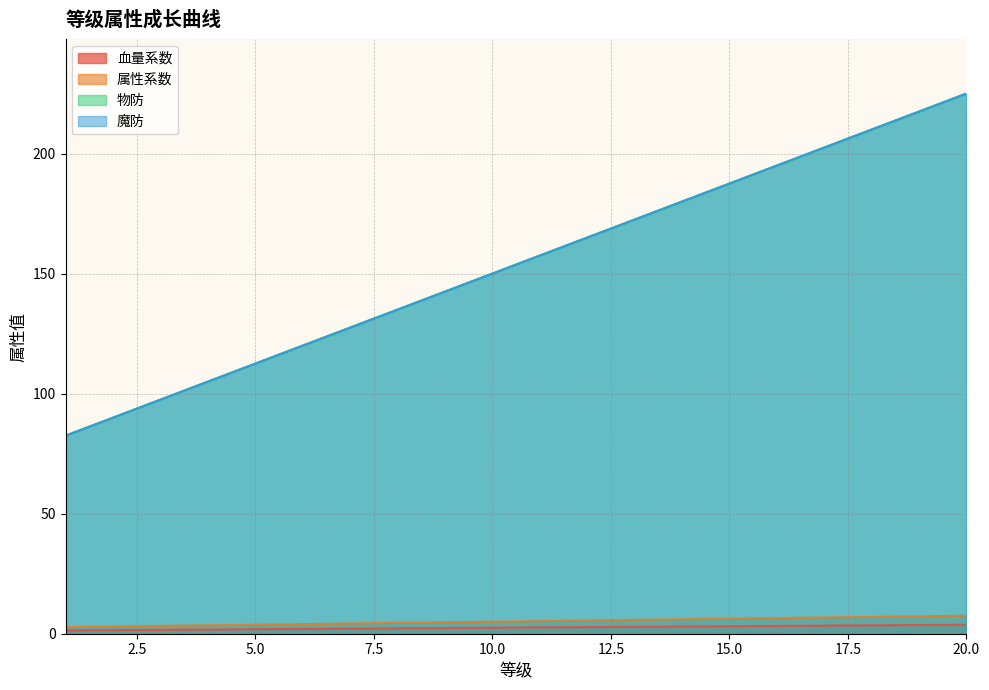

How many lines are shown in the chart?

4